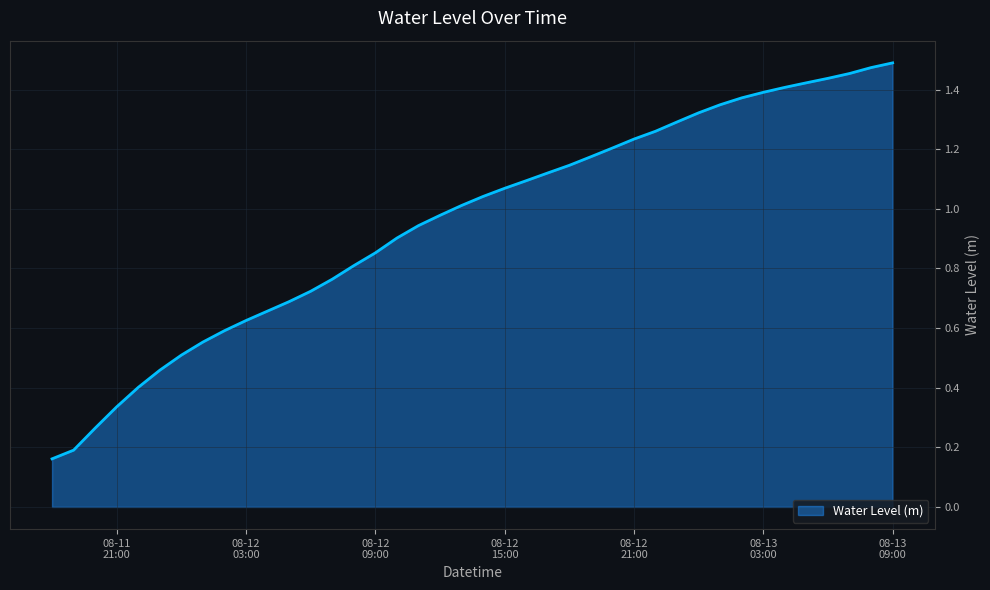

How many lines are shown in the chart?

1